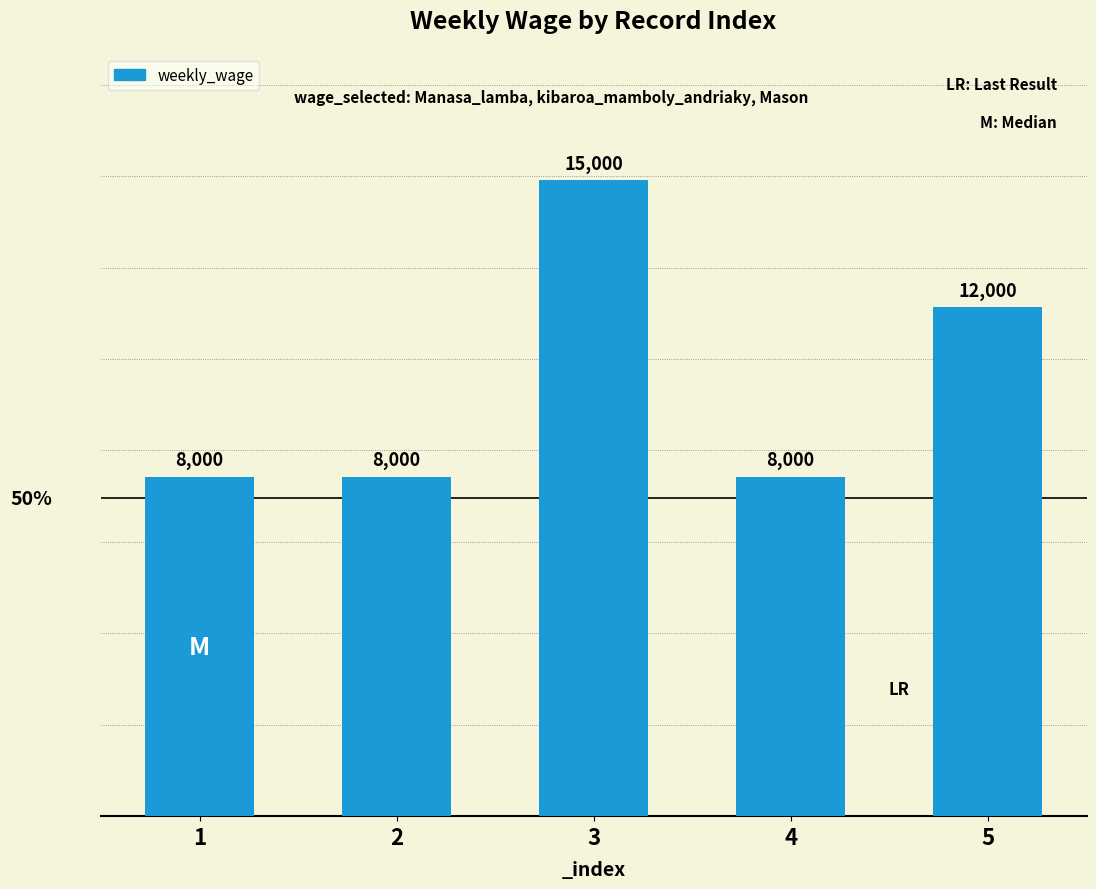

At which category does the chart reach its peak across all series?

3